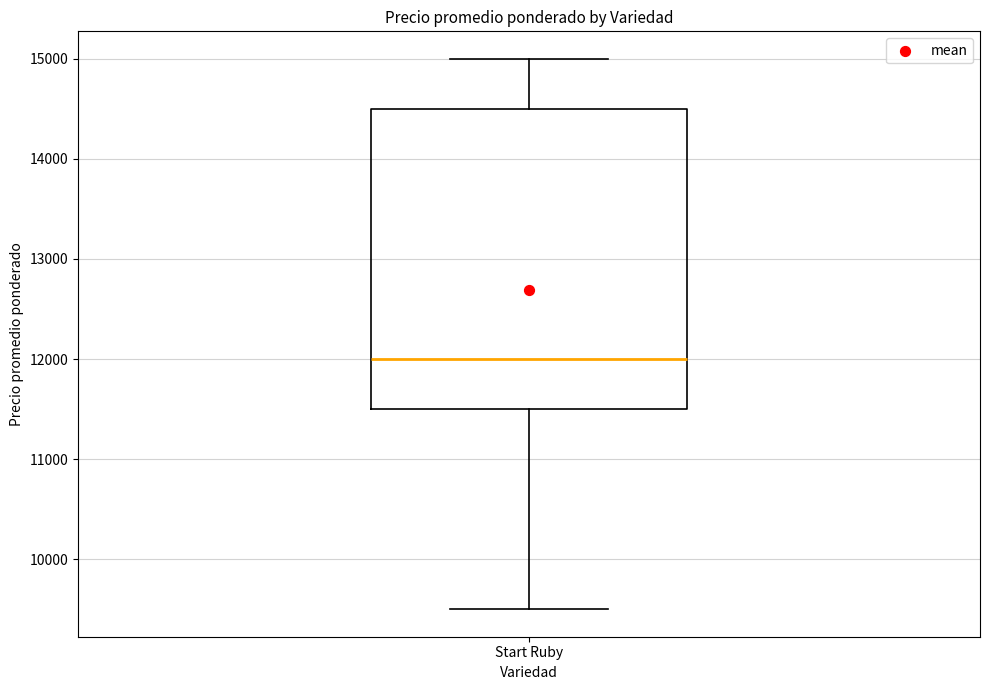

Read this box plot against the y-axis: the position of the median line, the range covered by the box, and the ends of both whiskers. The values are not printed on the chart, so give them approximately, as read against the axis.

median 12000, box 11500 to 14500, whiskers 9500 to 15000